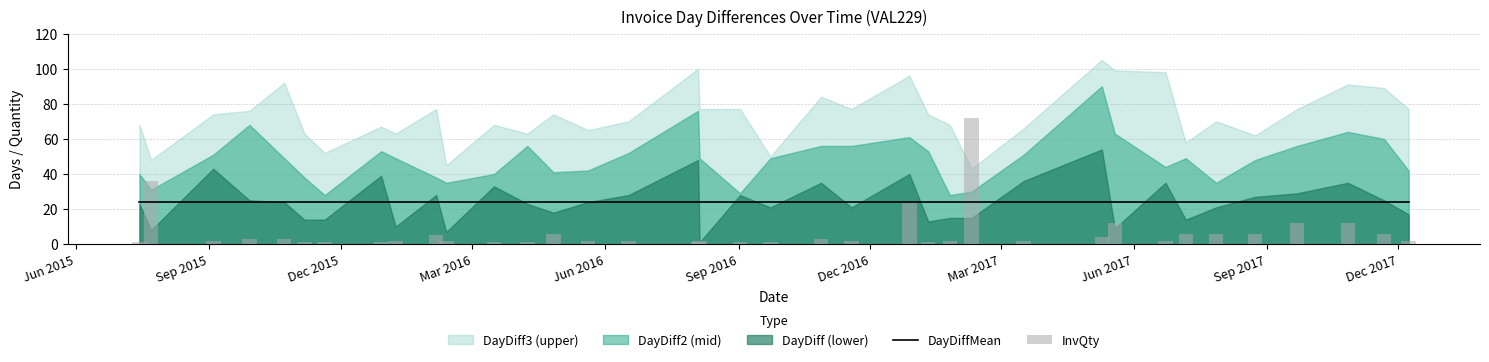

What is the value of the InvQty bar at the 20th from the left?

1.0